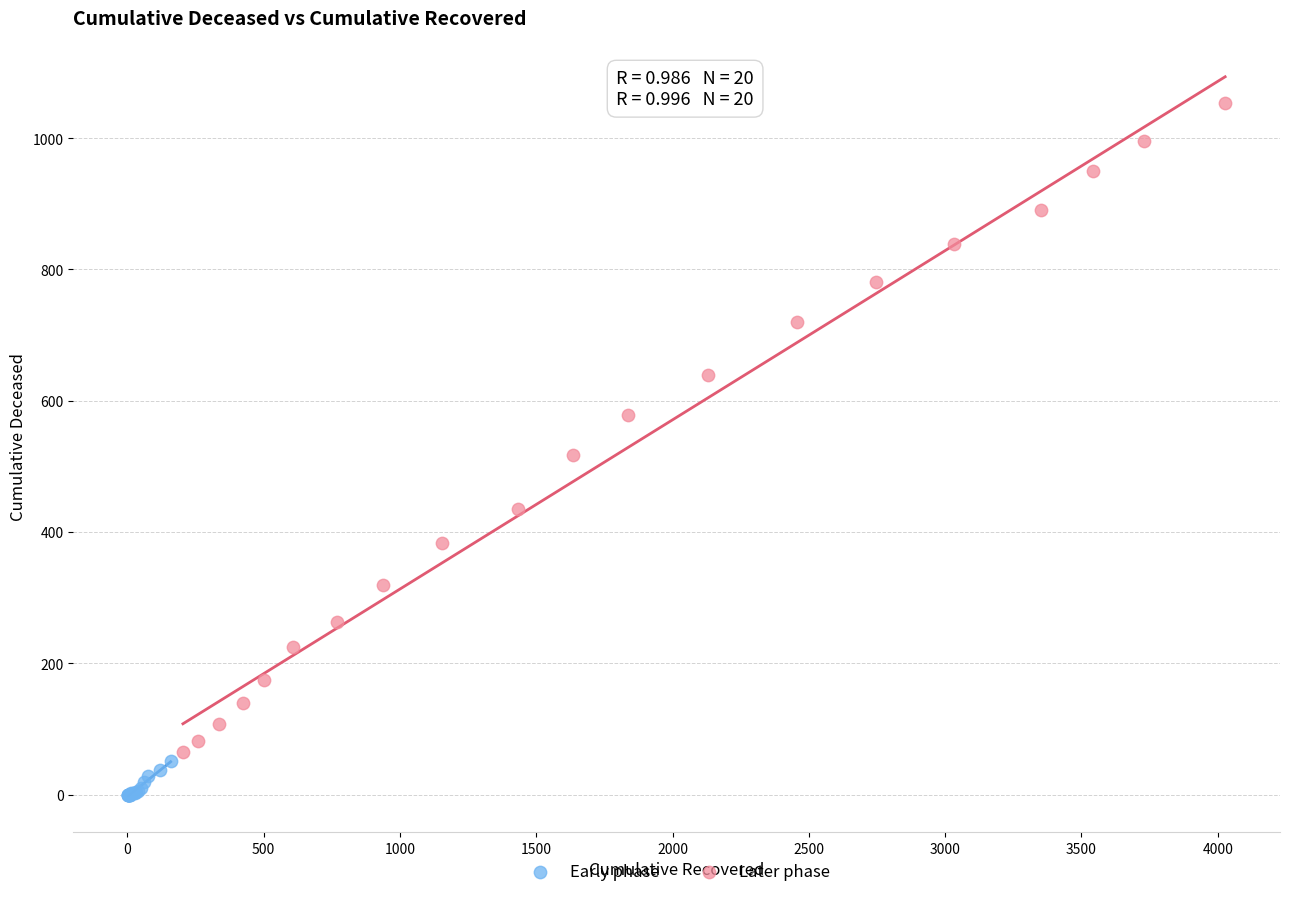

Which series contains the lowest Y value?

Early phase